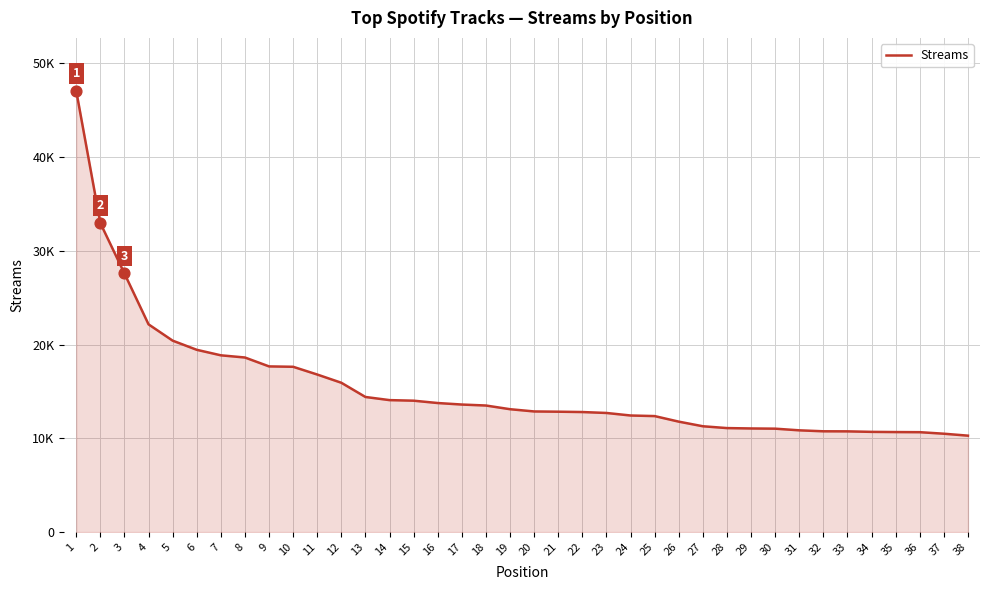

Between 28 and 19, which is larger?

19